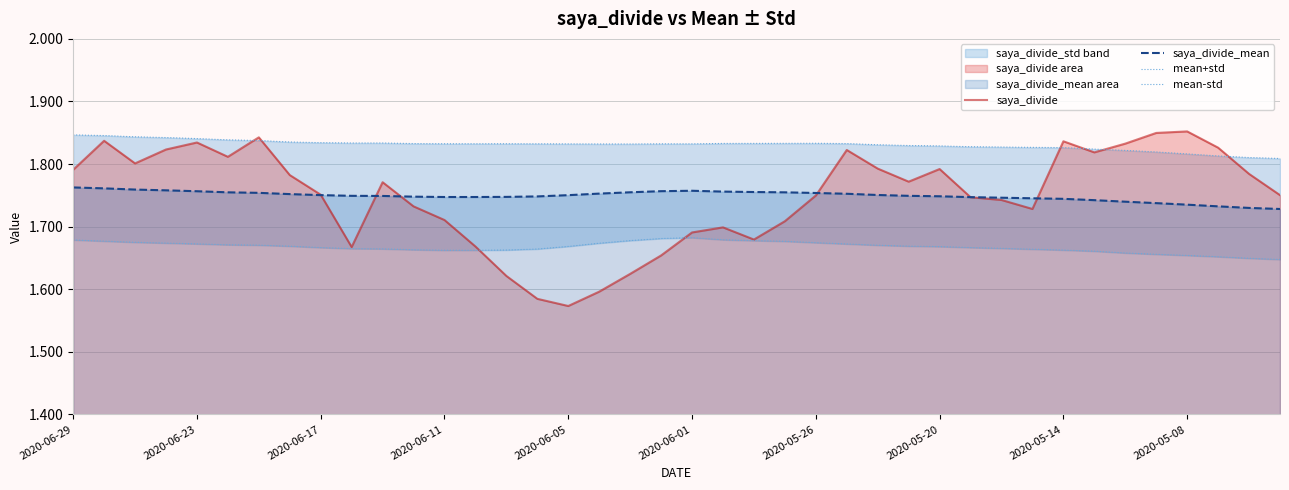

The value of saya_divide at 2020-05-08 is 3.0. True or false?

False